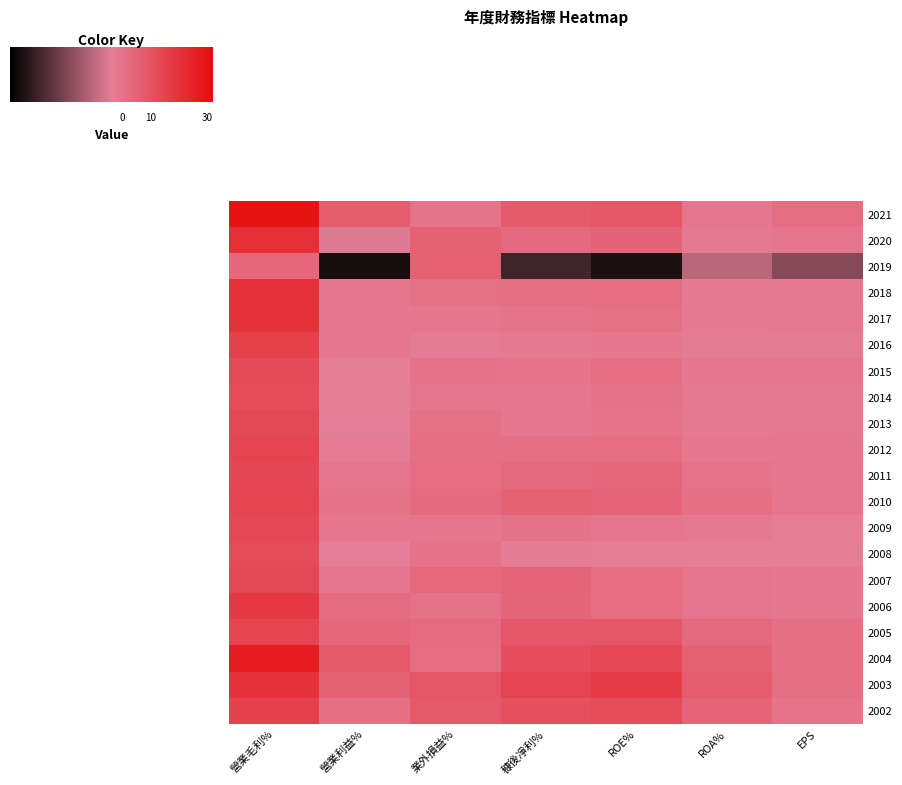

Which has a higher value, ROA% or EPS?

EPS